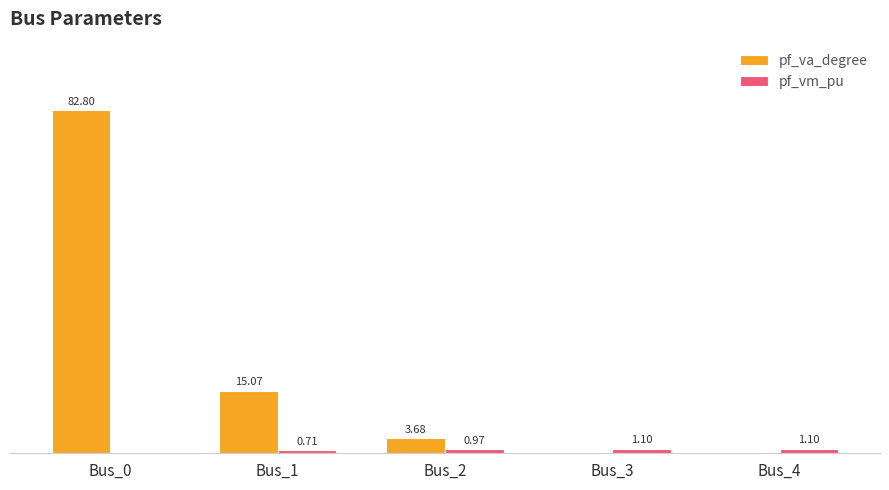

Which series changed the most between Bus_0 and Bus_4?

pf_va_degree